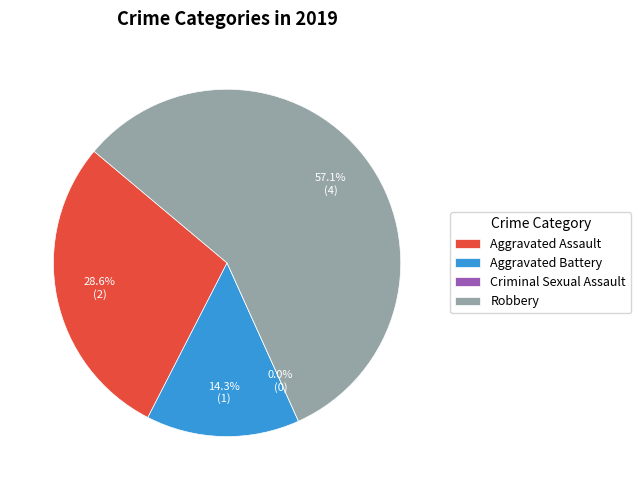

Which category has the smallest portion of the pie?

Criminal Sexual Assault